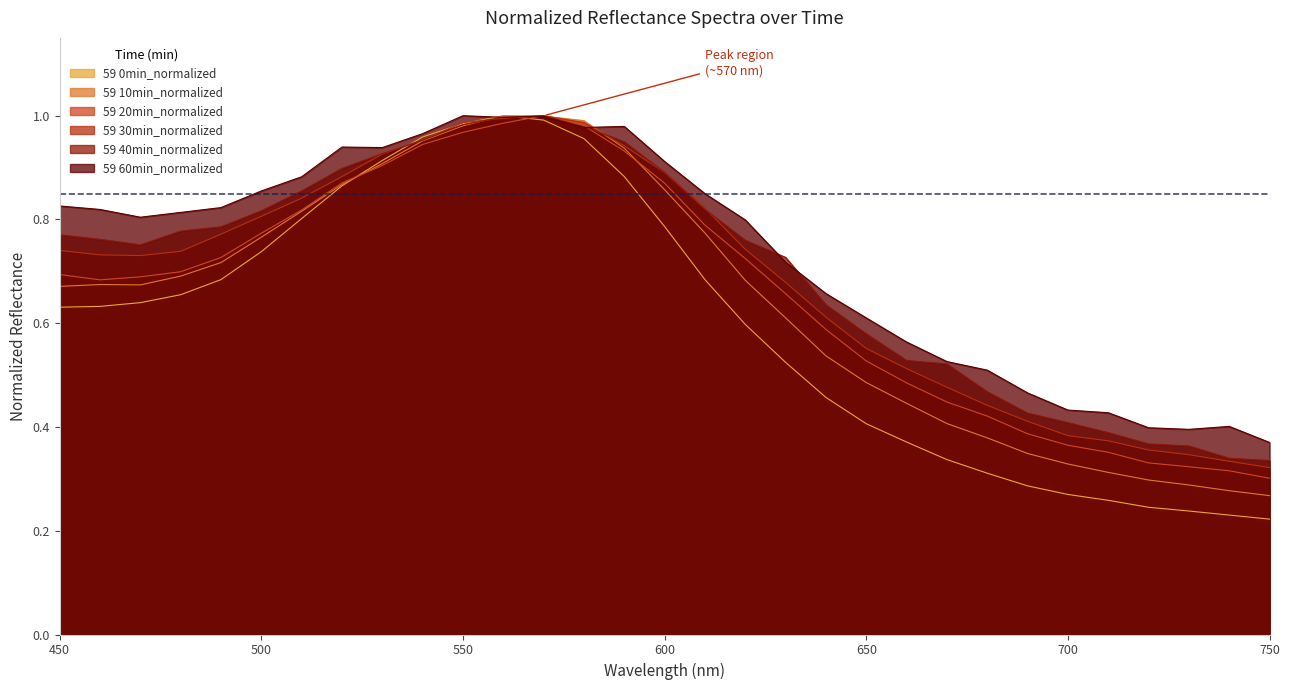

Does the chart display data point markers on the line(s)?

No